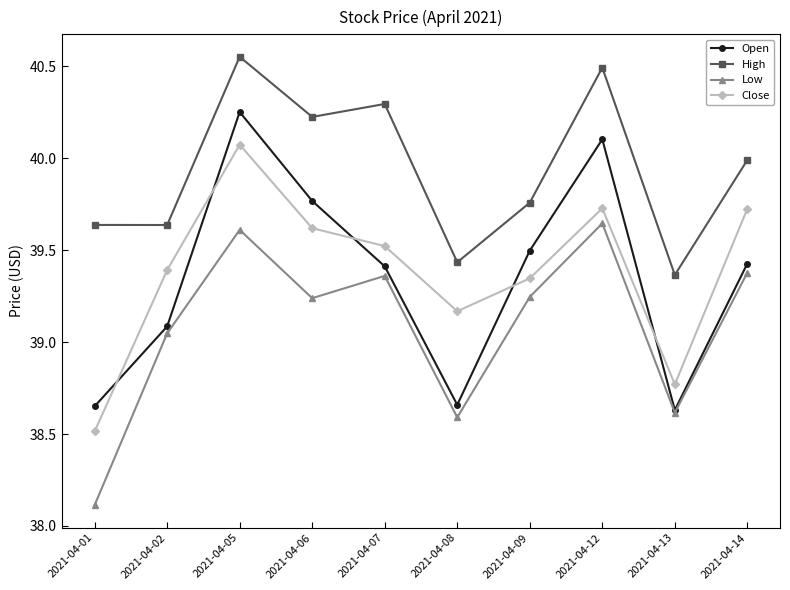

Where is the first local minimum for Low?

2021-04-06